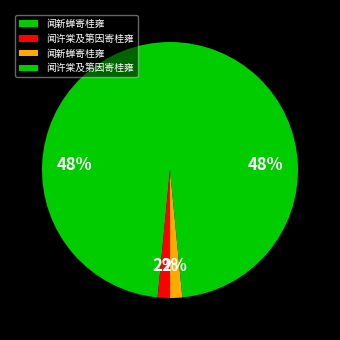

How many segments does this pie chart have?

4